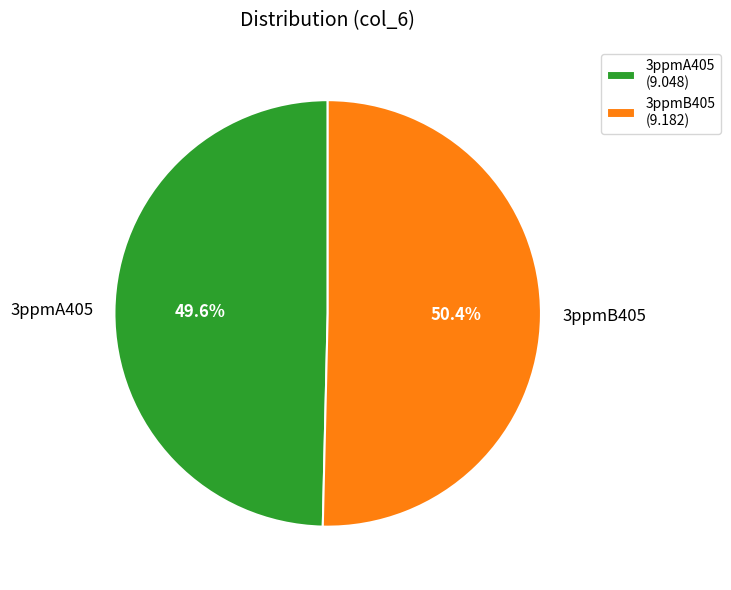

Combined, do 3ppmB405 and 3ppmA405 account for over 50%?

Yes